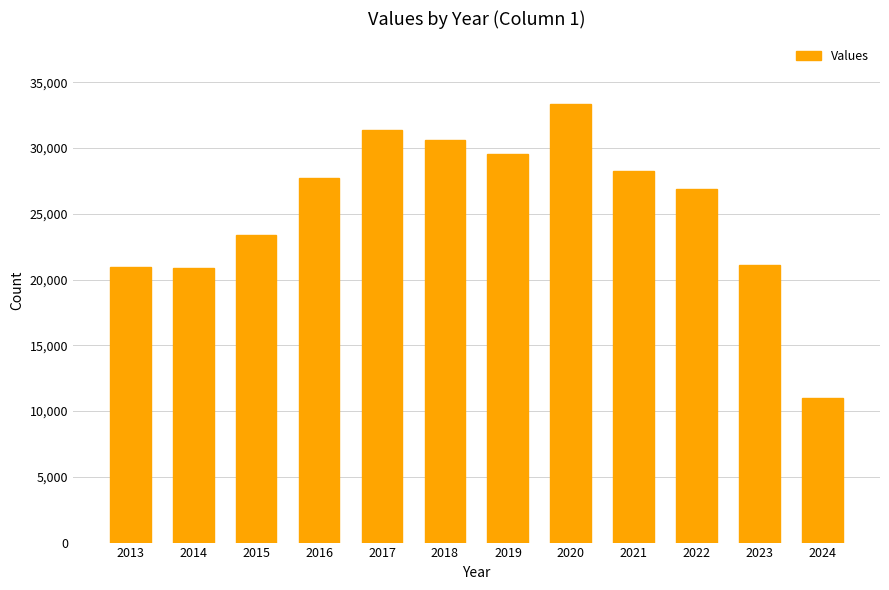

Between 2024 and 2022, which is larger?

2022